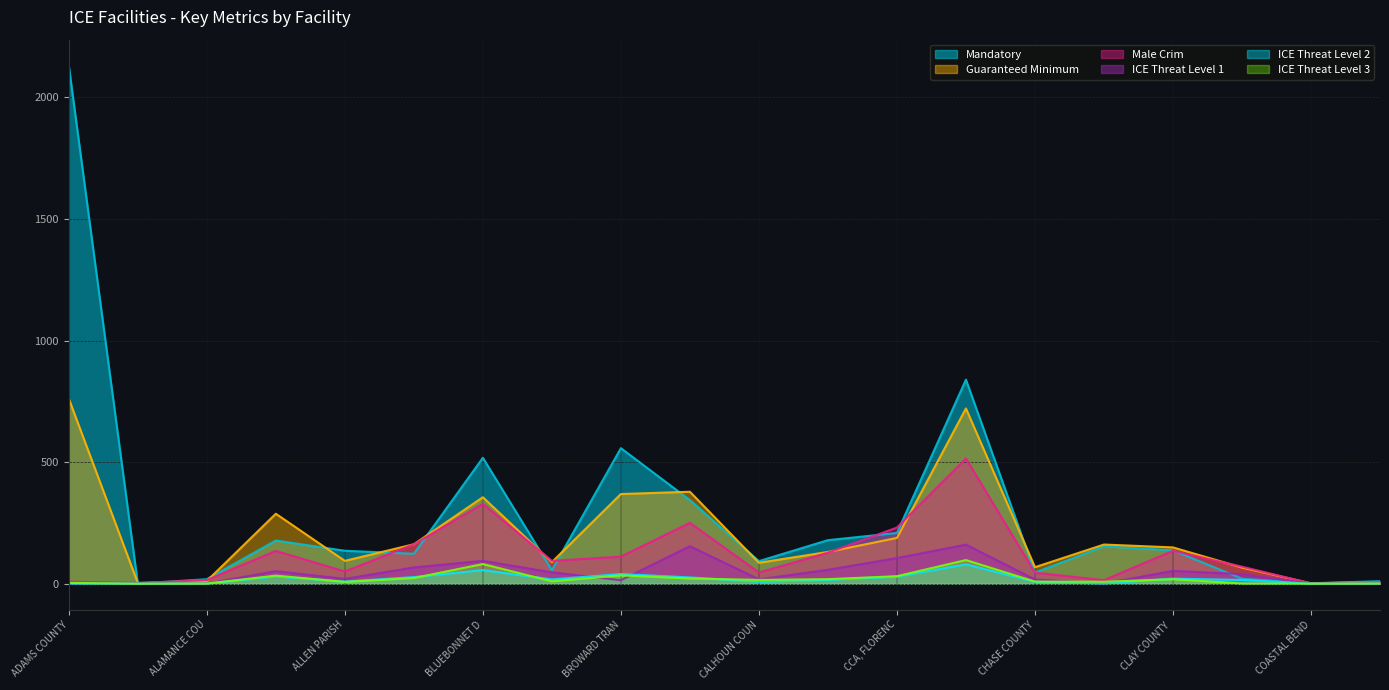

What is the label of the 20th point from the left?

COLLIER COUNTY NAPLES JAIL CENTER